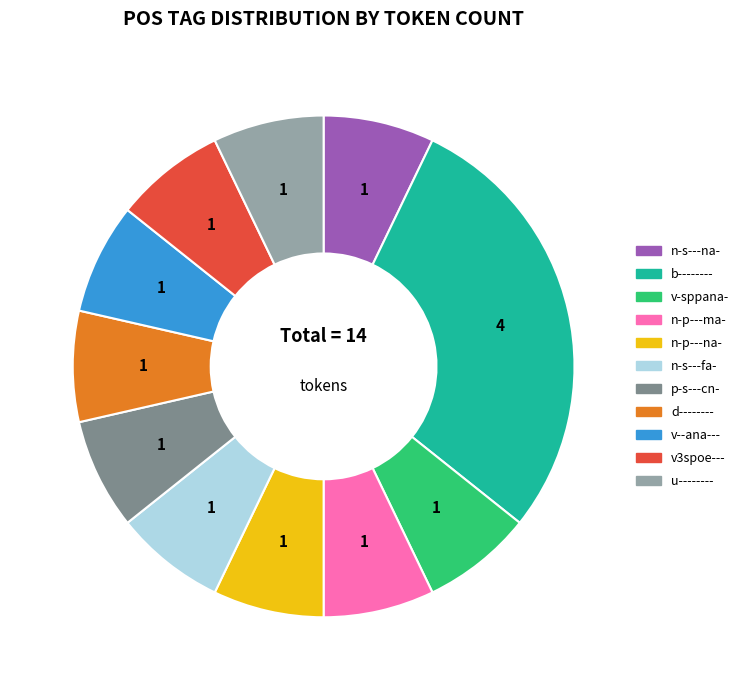

Which slice is the largest?

b--------